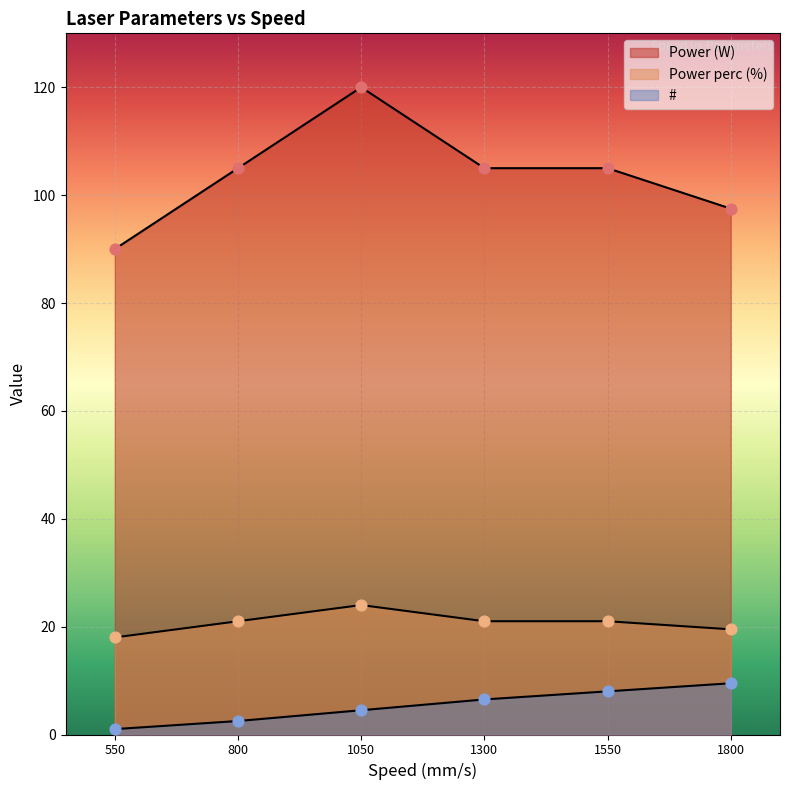

Which series has the largest total across all categories?

Power (W)